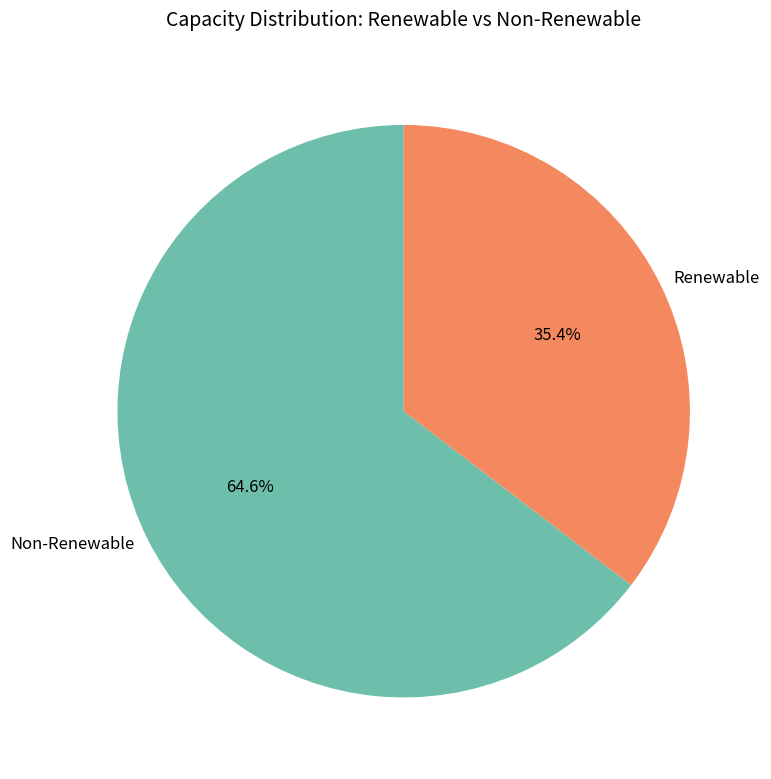

What is the total percentage of Renewable and Non-Renewable?

100.0%